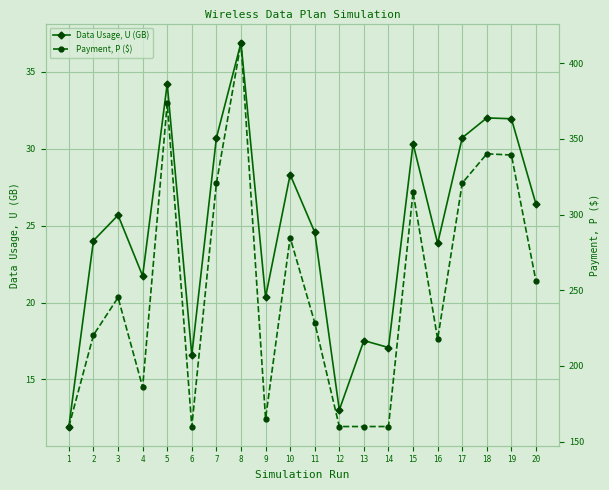

Reading right to left, extract all data points from this chart.

Data Usage, U (GB): 26.4	32.0	32.0	30.7	23.8	30.3	17.1	17.5	13.0	24.6	28.3	20.3	36.9	30.7	16.6	34.2	21.7	25.7	24.0	11.9
Payment, P ($): 256.0	339.3	340.2	320.8	217.7	314.9	160.0	160.0	160.0	228.6	284.8	165.2	413.5	320.6	160.0	373.5	186.0	245.2	220.4	160.0